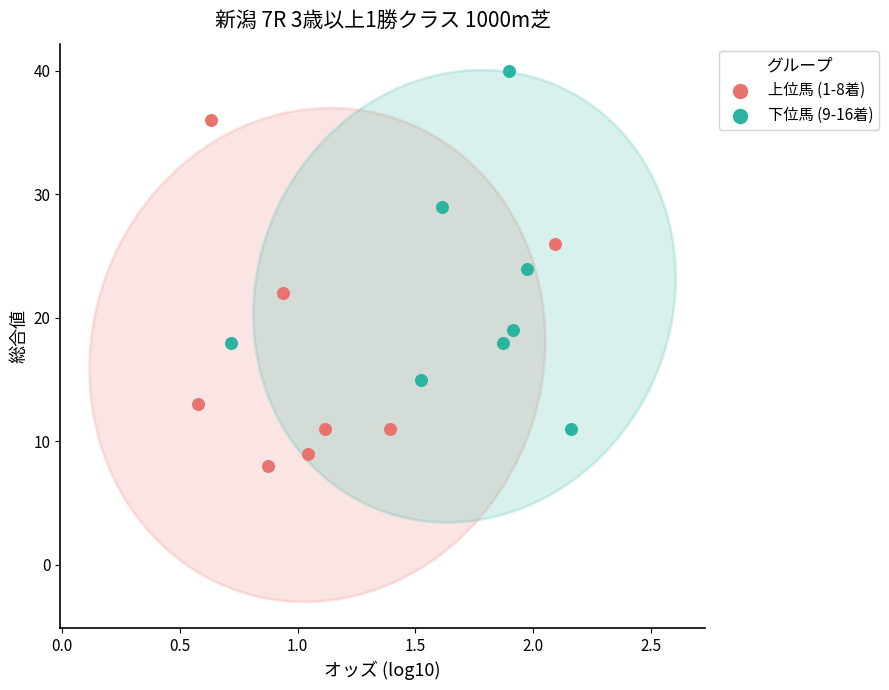

Which series contains the lowest Y value?

上位馬 (1-8着)